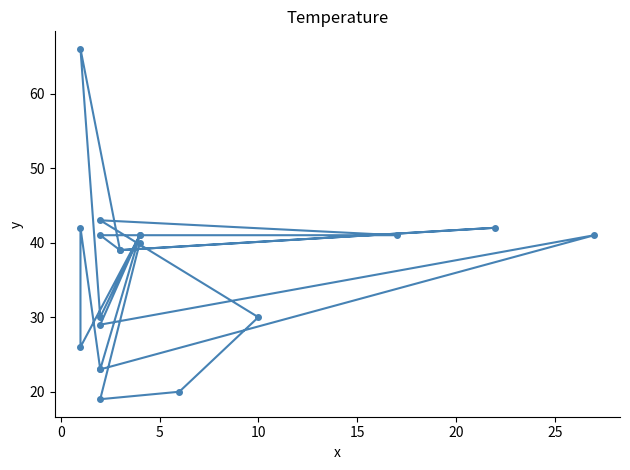

The chart shows a value of 60 at 15. True or false?

False